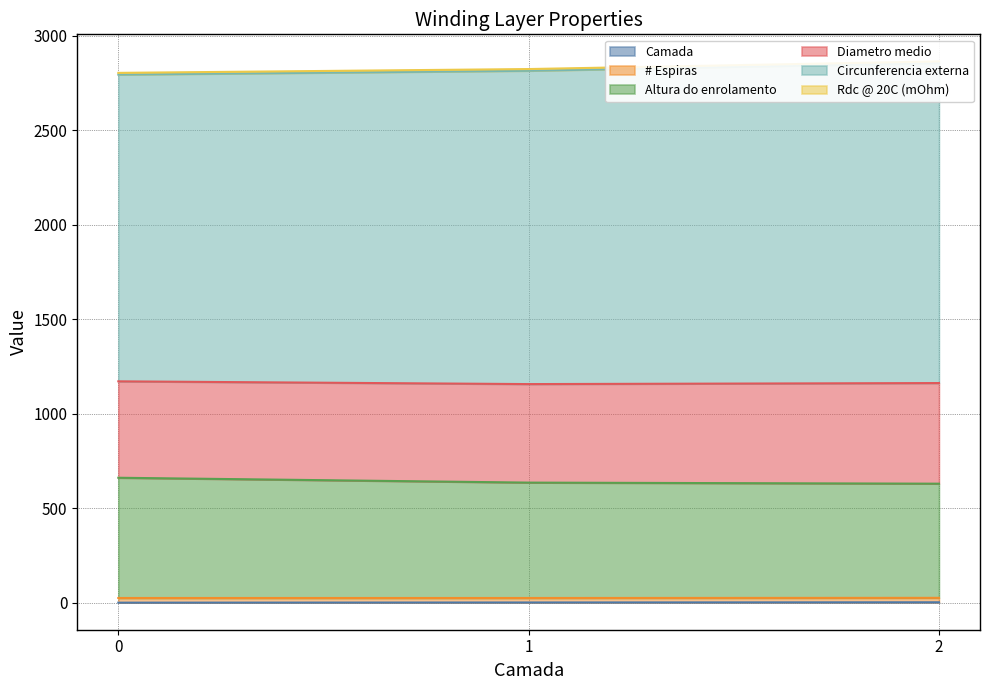

At which label is Rdc @ 20C (mOhm) closest to 1164?

2